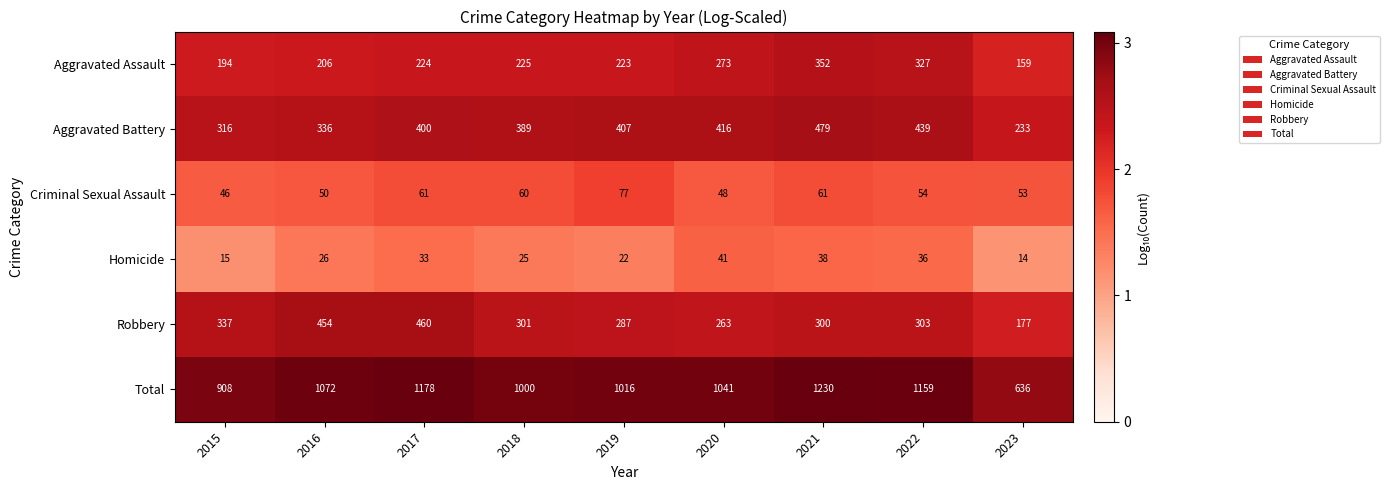

What is the total value across all series at 2017?

2356